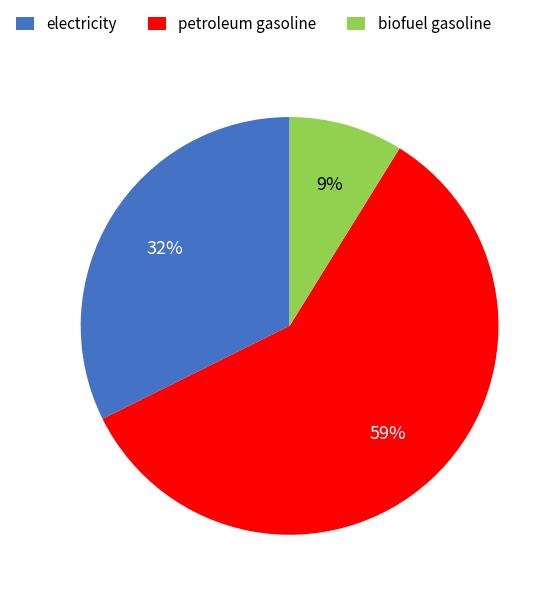

Which slice represents more than half of the pie?

petroleum gasoline